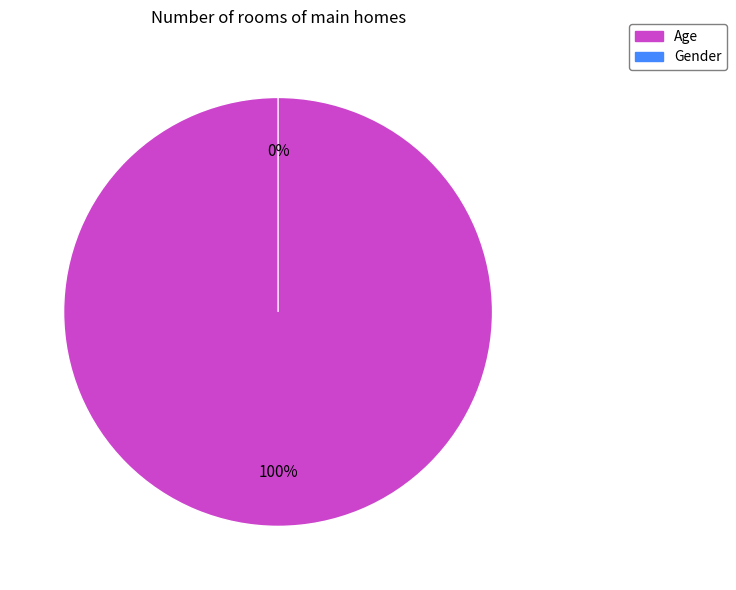

To the nearest percent, what portion does Age represent?

100%